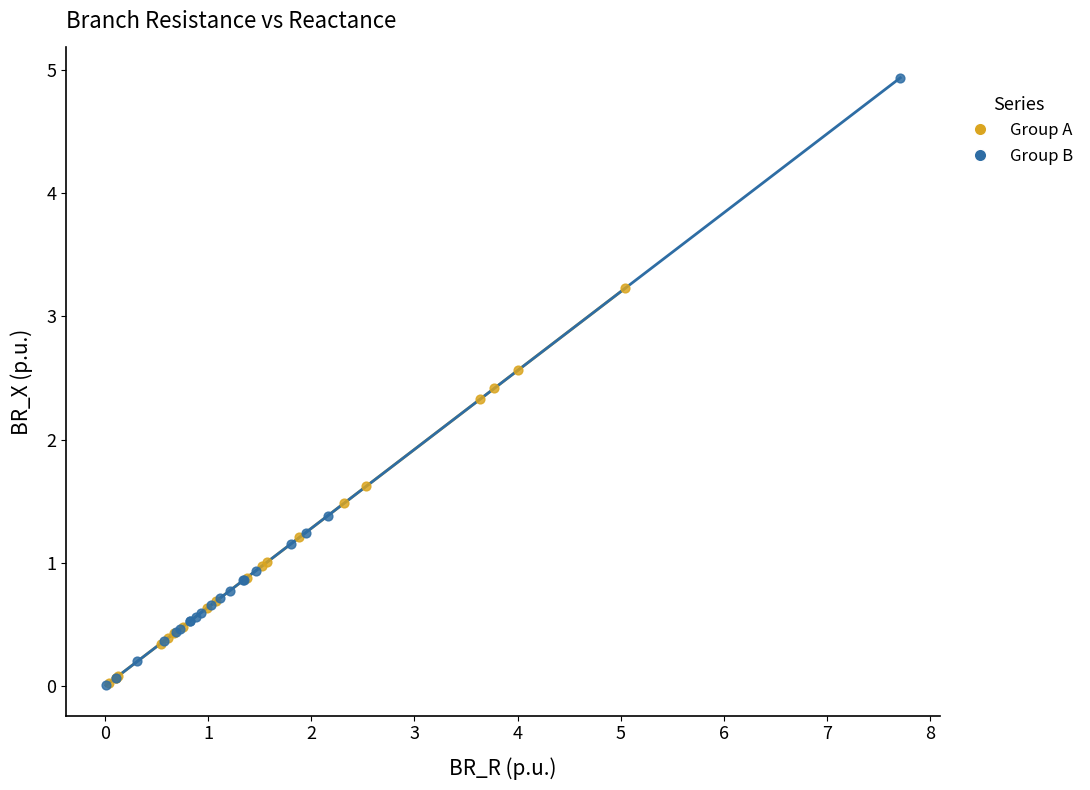

Which series reaches the maximum Y coordinate?

Group B